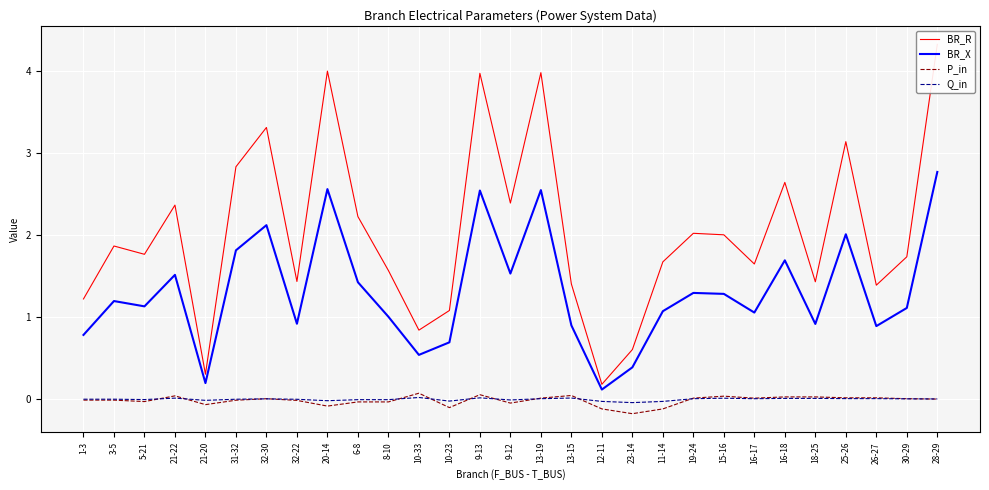

How many categories are shown in the chart?

29